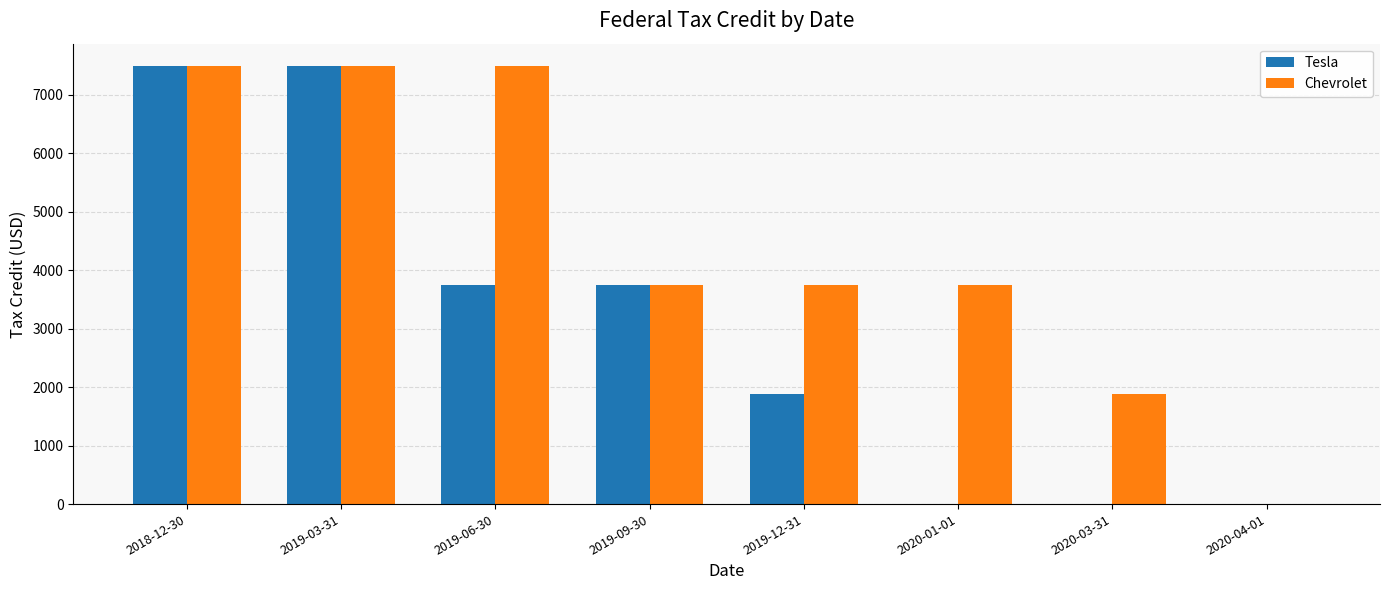

Between 2019-06-30 and 2019-09-30, which series saw the biggest shift?

Chevrolet